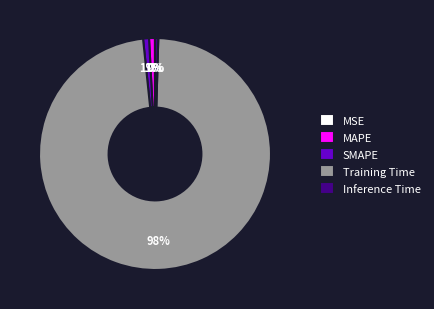

Combined, do SMAPE and Training Time account for over 50%?

Yes